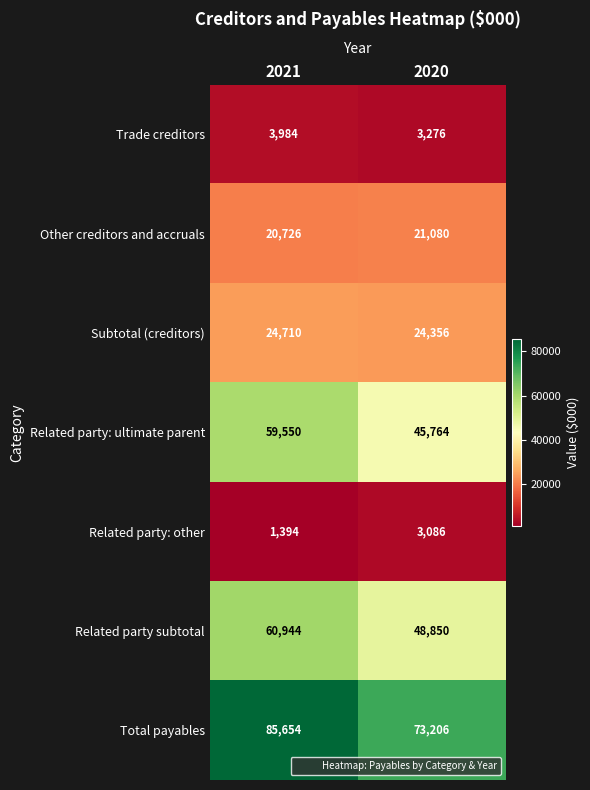

How many data points does each series have?

2